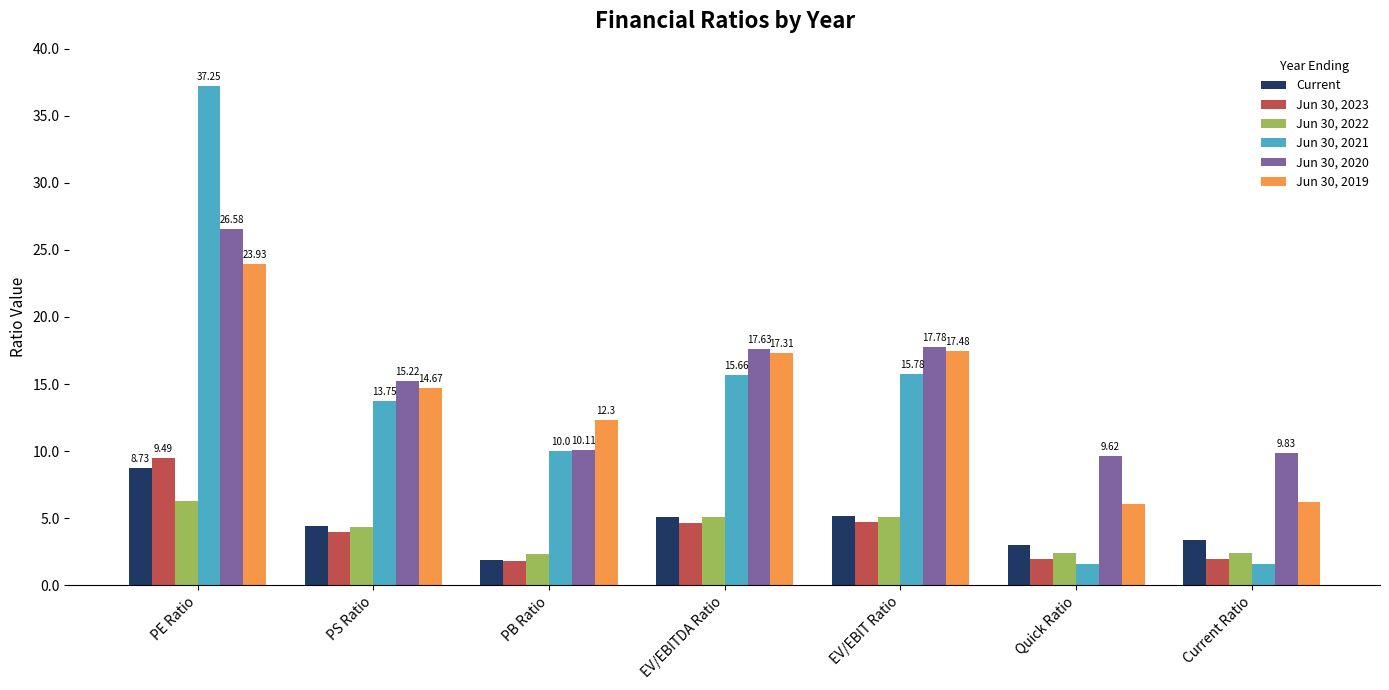

At how many categories does at least one series exceed 34?

1